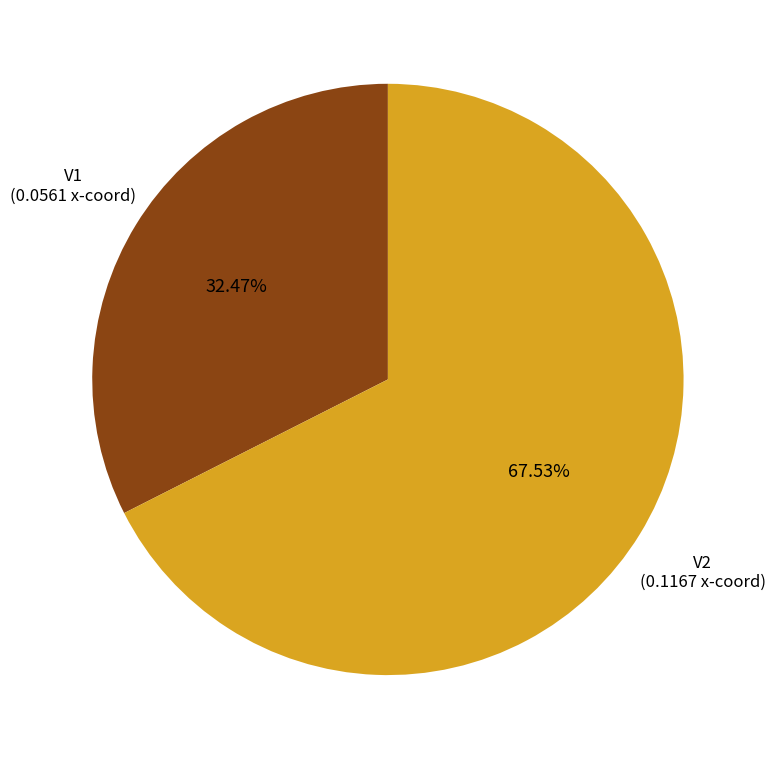

Does any single category account for the majority?

Yes